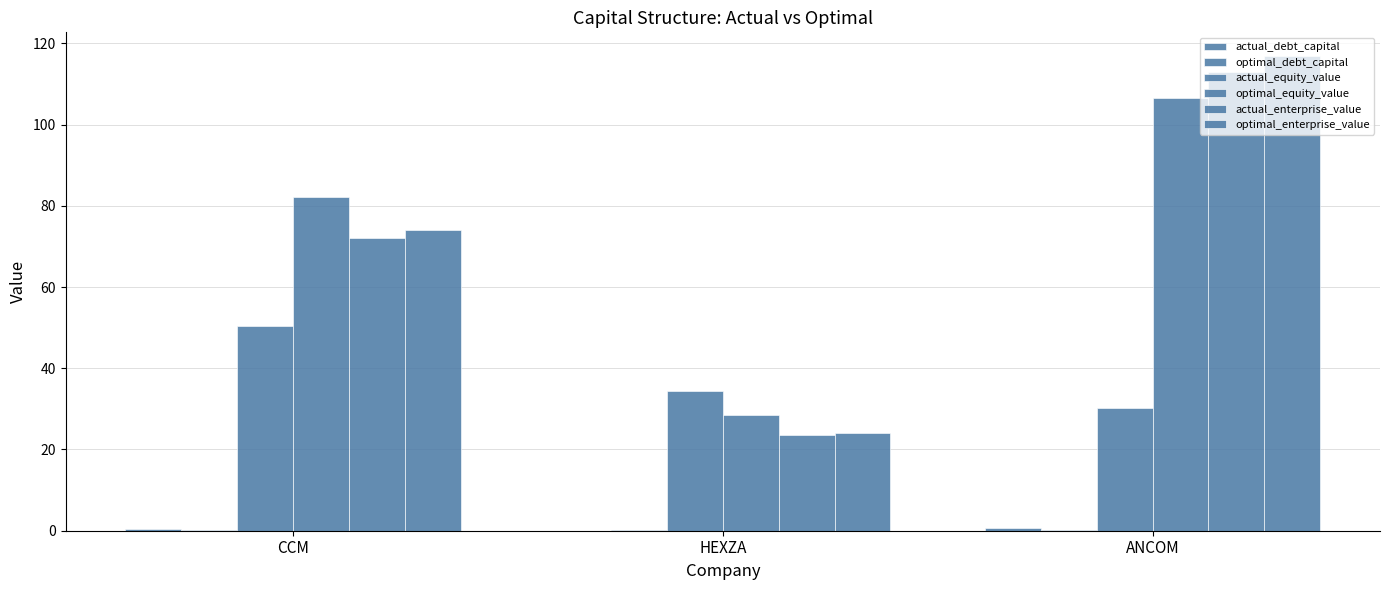

Count the number of categories in the chart.

3